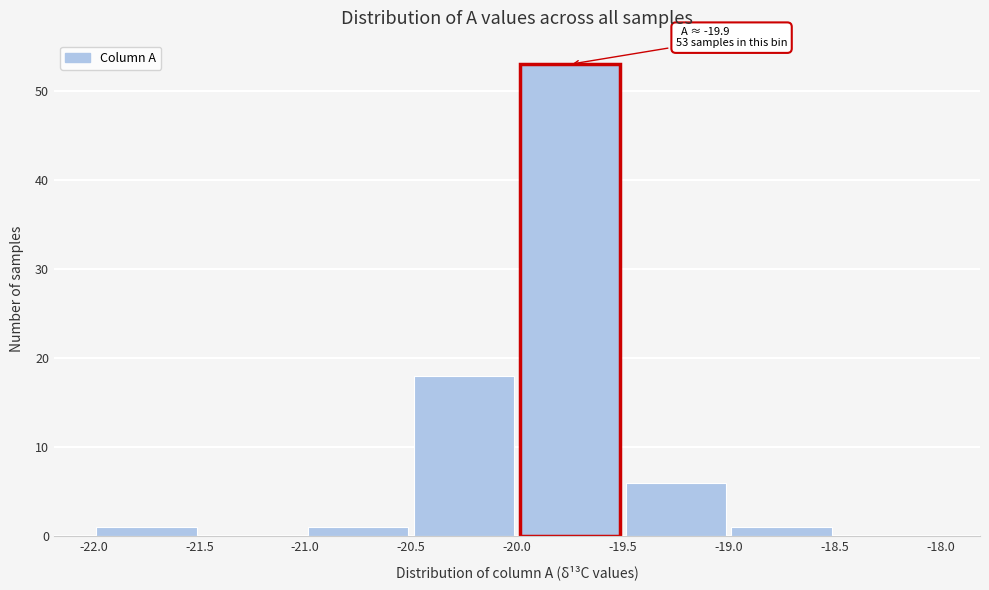

Over which range of the x-axis is the bar tallest?

-20.0 to -19.5